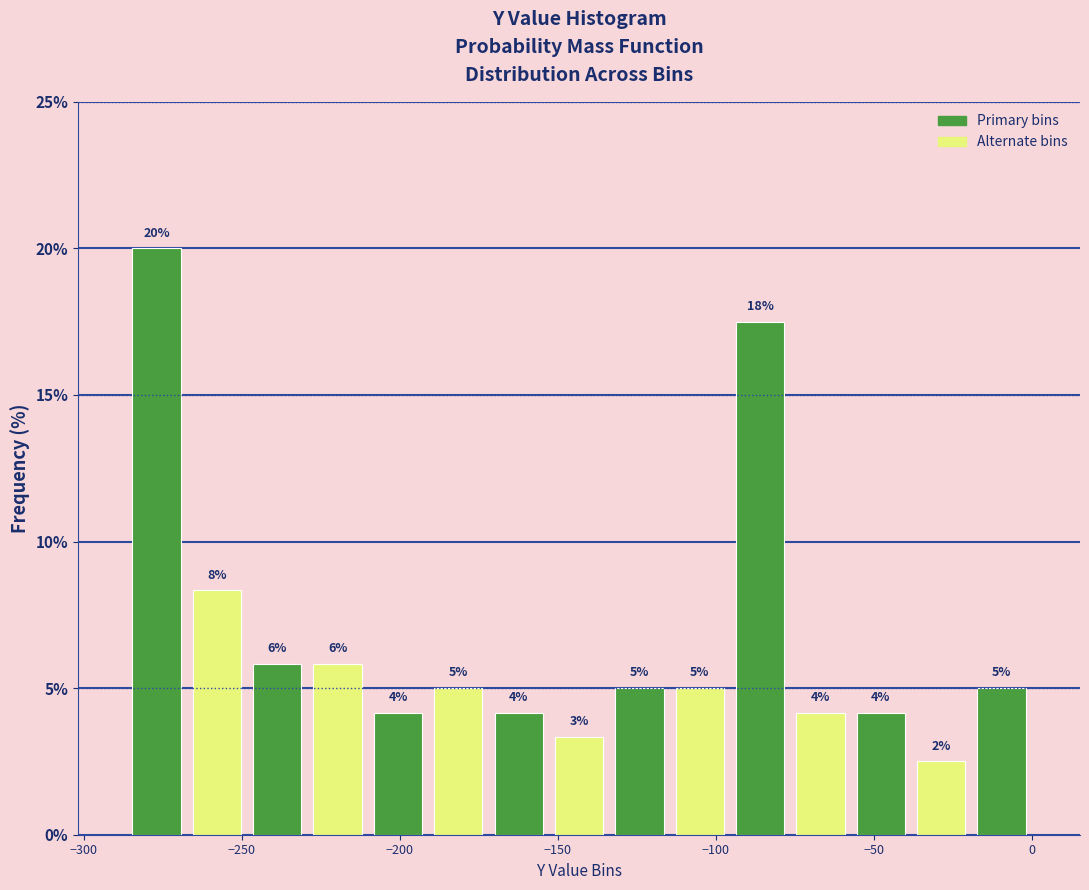

Read against the x-axis, roughly where is the centre of the tallest bar?

-275